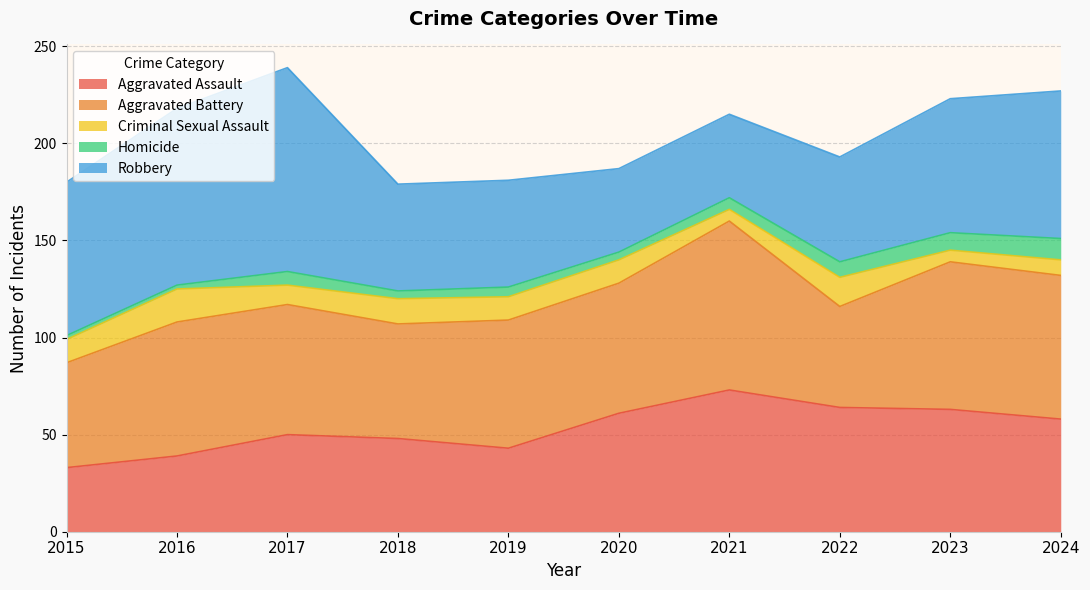

What is the spread (max minus min) of values at 2022?

56